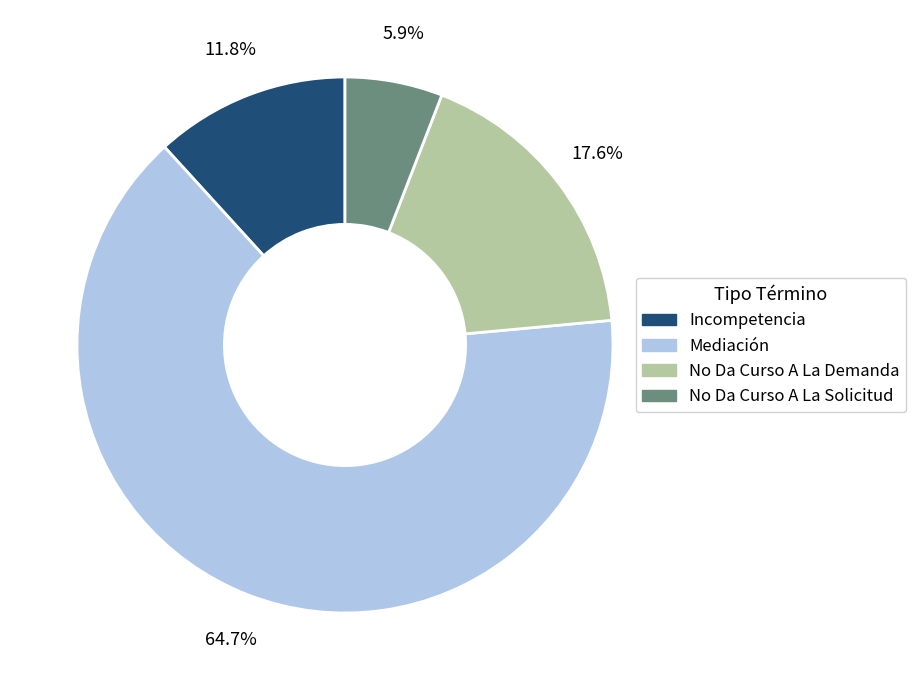

What portion of the pie excludes No Da Curso A La Demanda?

82.4%